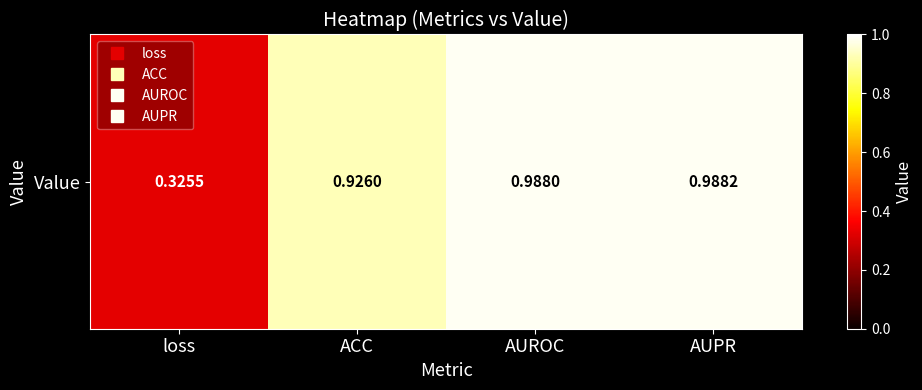

Reading left to right, transcribe all the data shown in this chart.

loss=0.3	ACC=0.9	AUROC=1.0	AUPR=1.0